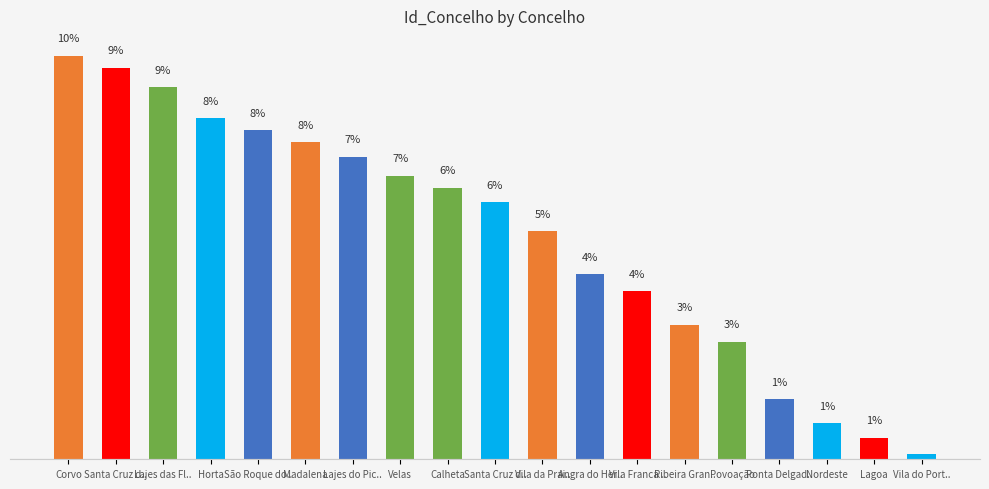

What value does the data have at Corvo?

9.6